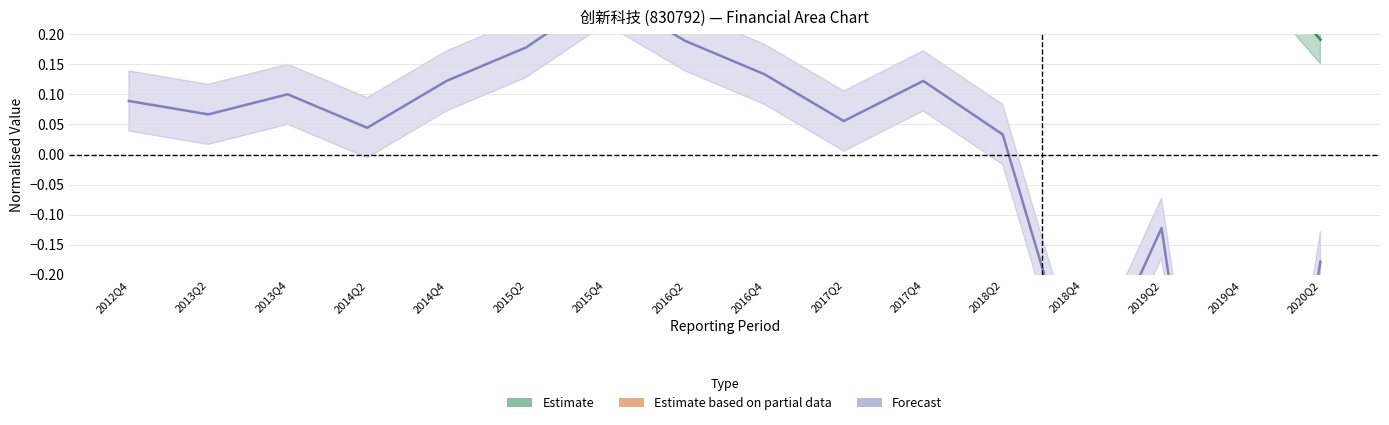

What is the approximate value of Estimate based on partial data at 2012Q4?

0.6